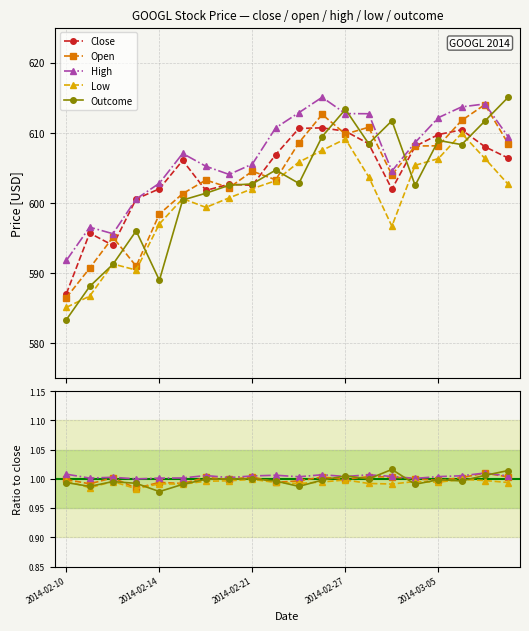

Is it true that Close equals 1015.9 at 2014-03-05?

False